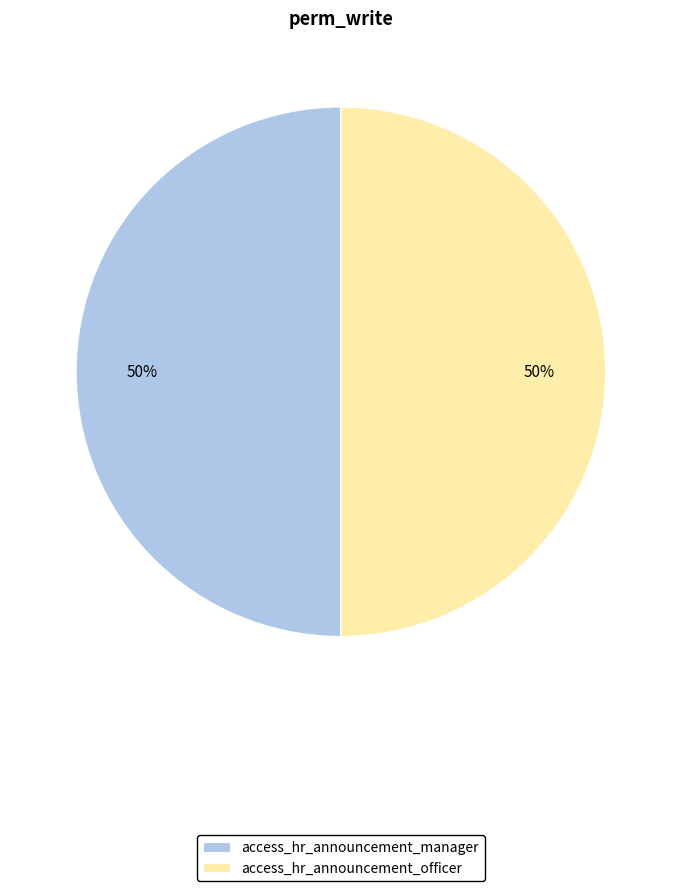

Is it true that access_hr_announcement_officer is 50% of the pie?

True